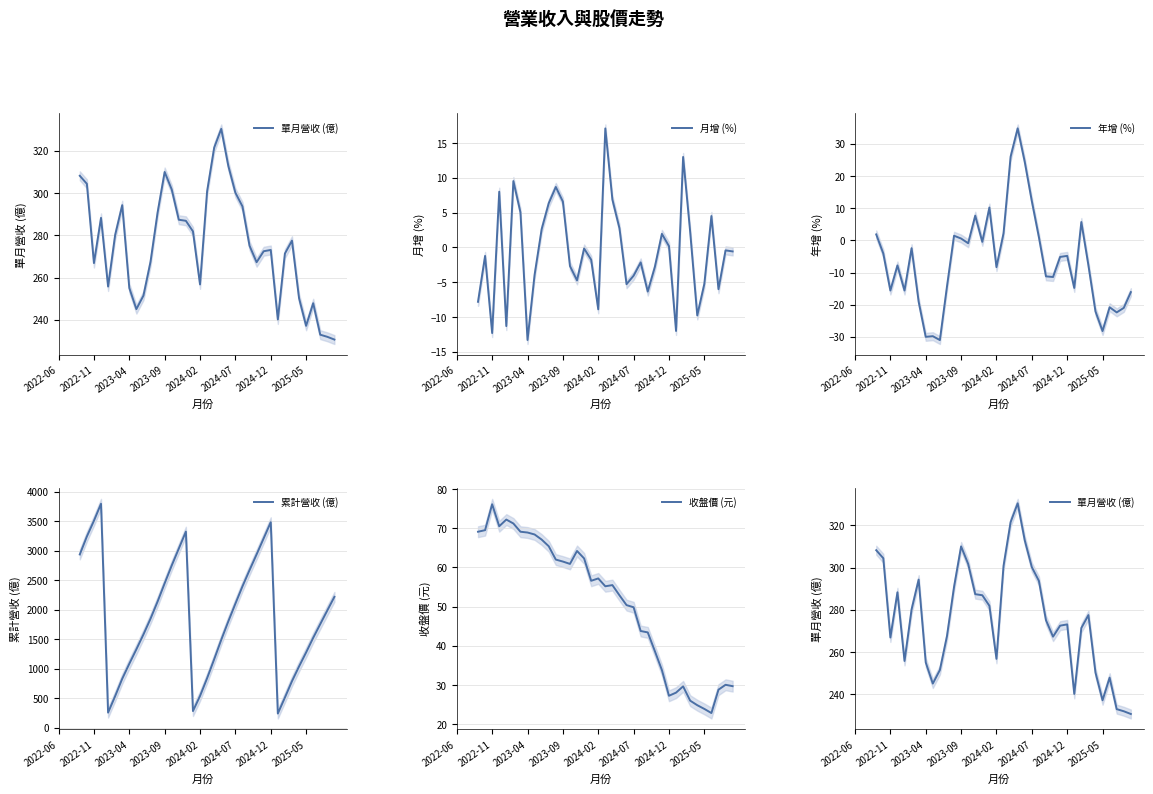

What are all the series names shown in the legend?

單月營收 (億), 月增 (%), 年增 (%), 累計營收 (億), 收盤價 (元)